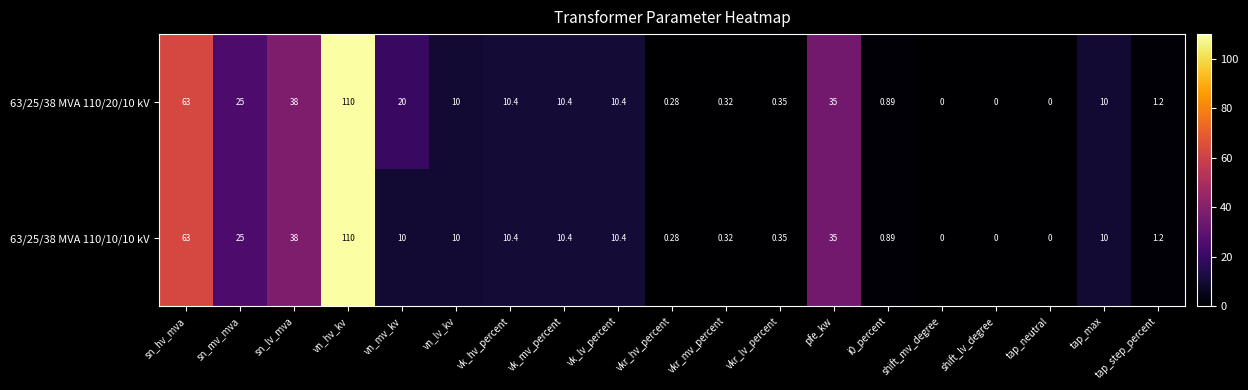

Where does the 63/25/38 MVA 110/20/10 kV series first go above 10?

sn_hv_mva